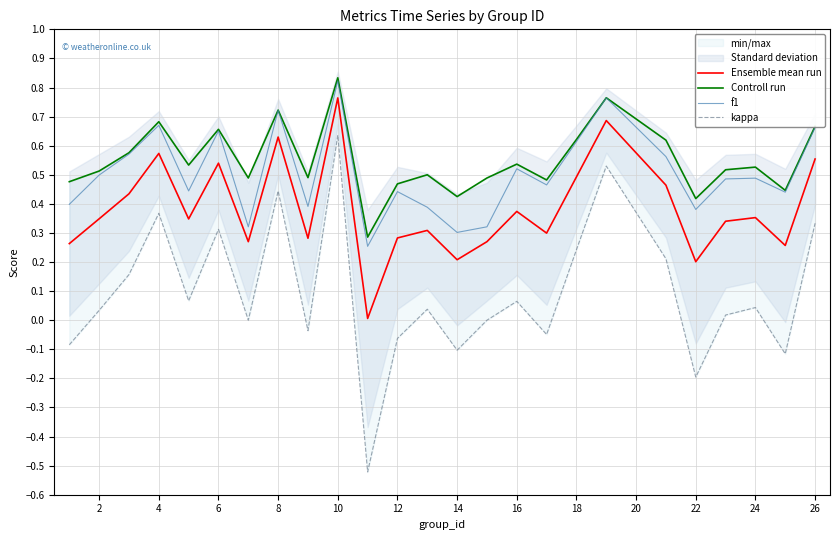

True or false: Controll run and f1 cross at least once.

False